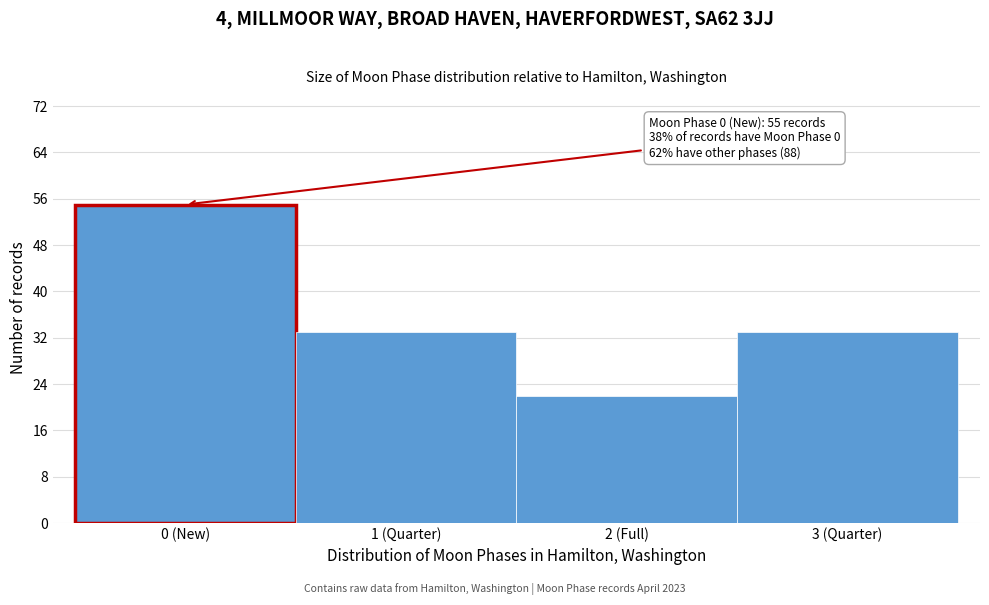

Reading left to right, list all the values displayed in this chart.

55	33	22	33